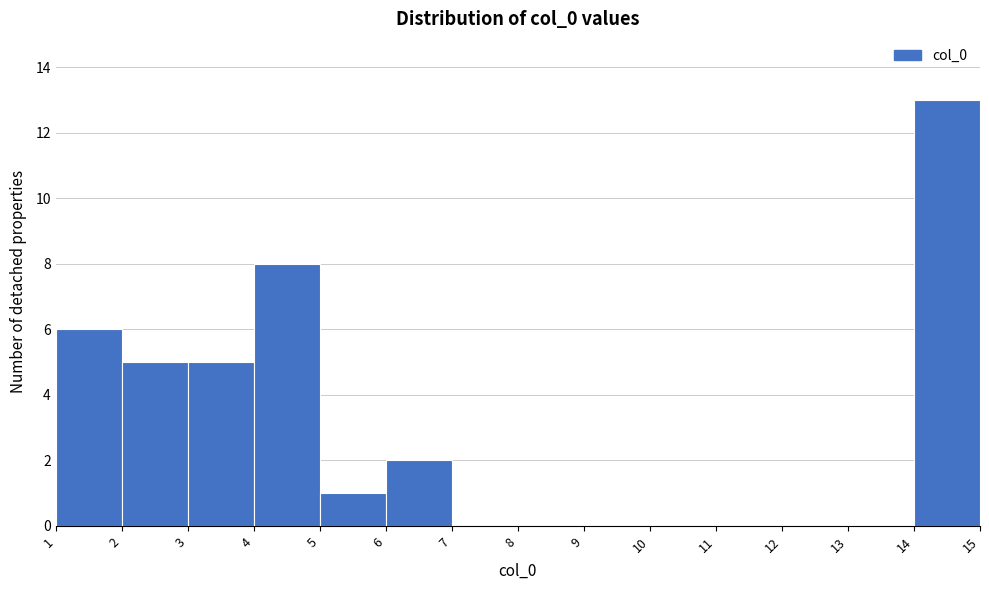

Which range on the x-axis has the tallest bar?

14 to 15